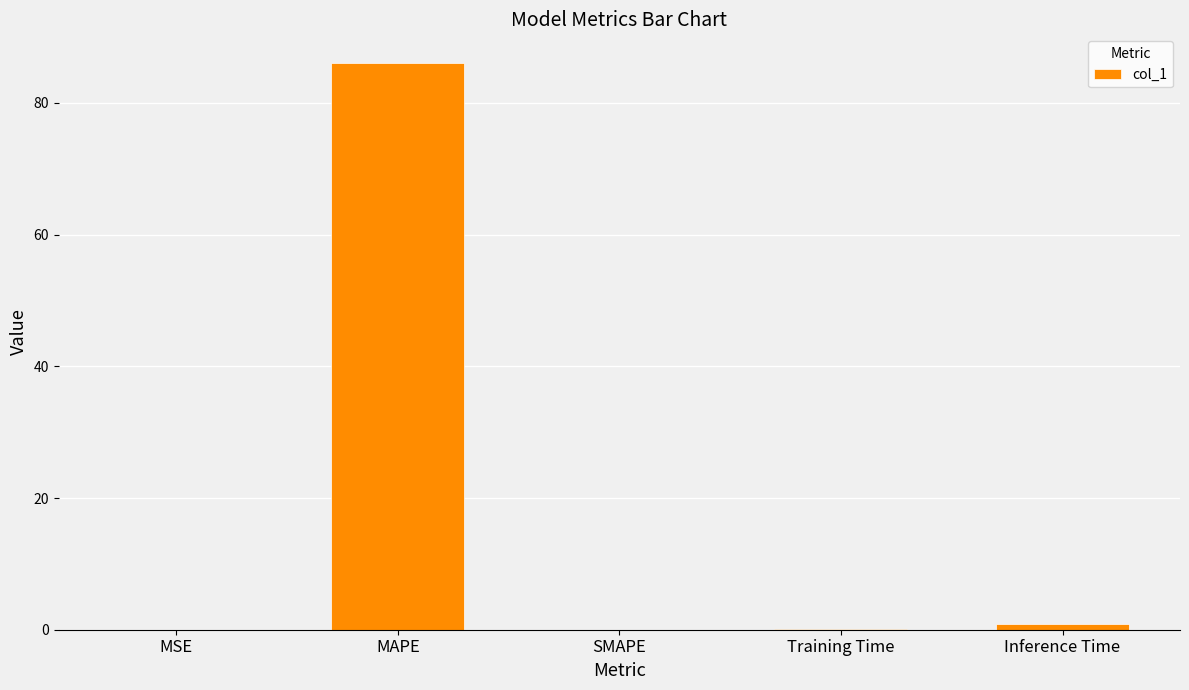

True or false: the data shows 0.0 at MSE.

True